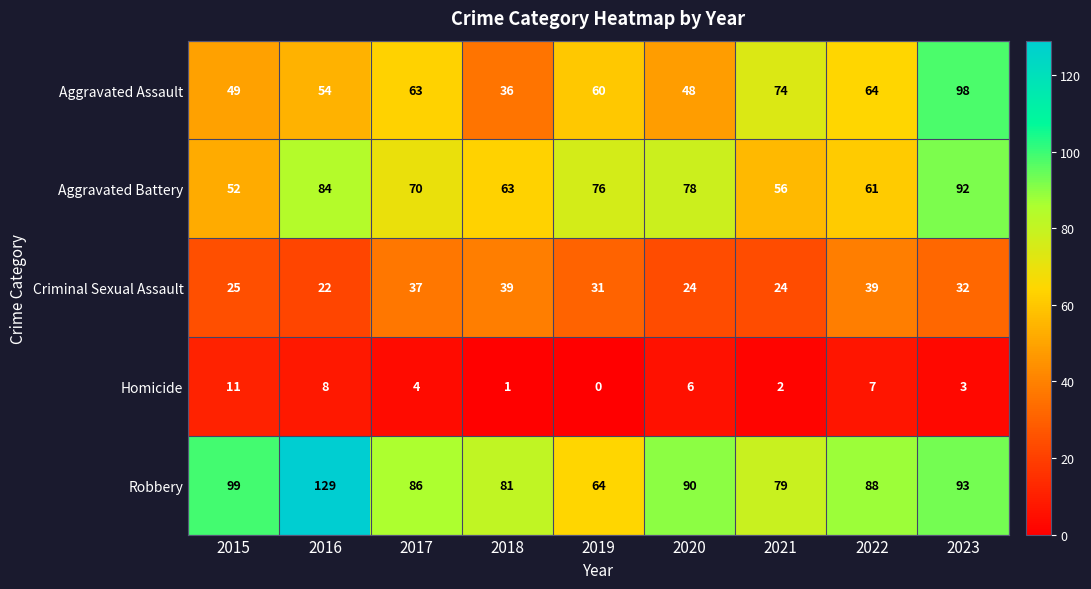

Count the number of data series in this chart.

5